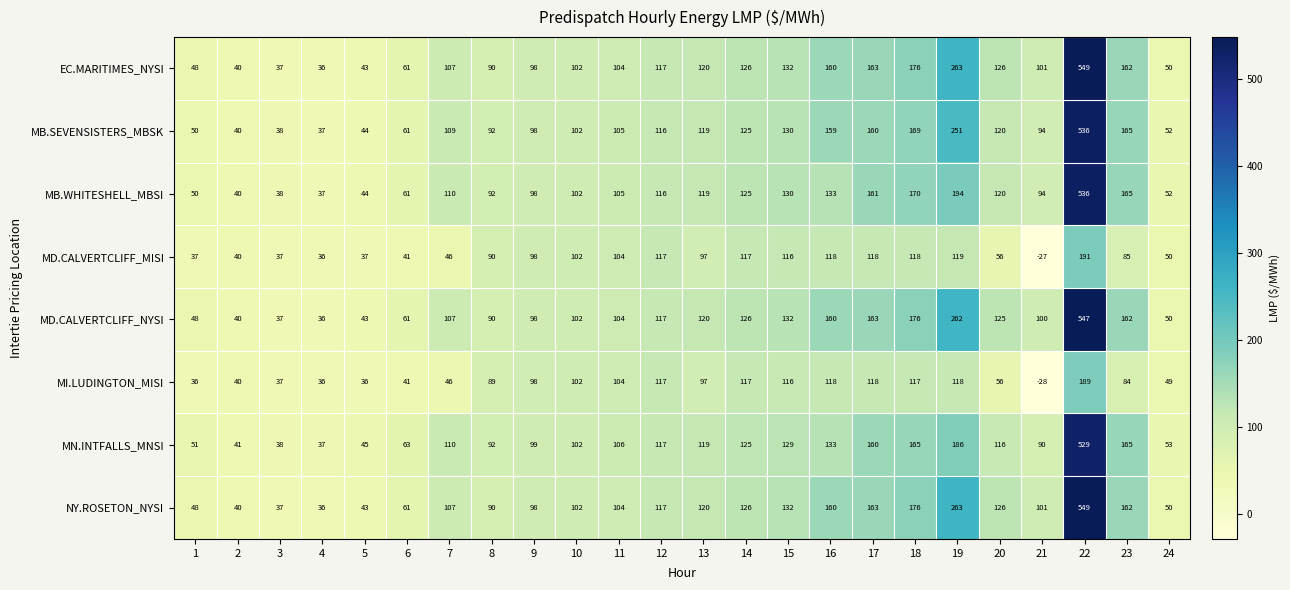

What is the difference between the highest and lowest values at 8?

3